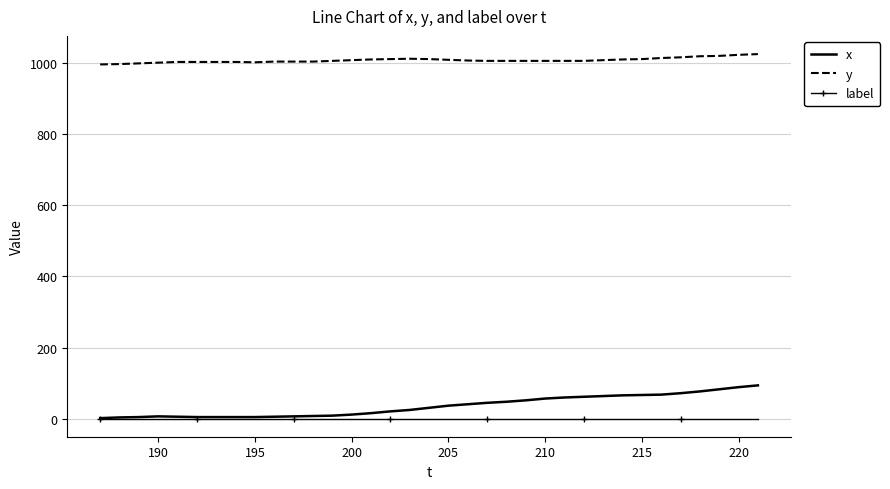

Which series has the widest spread of values?

x